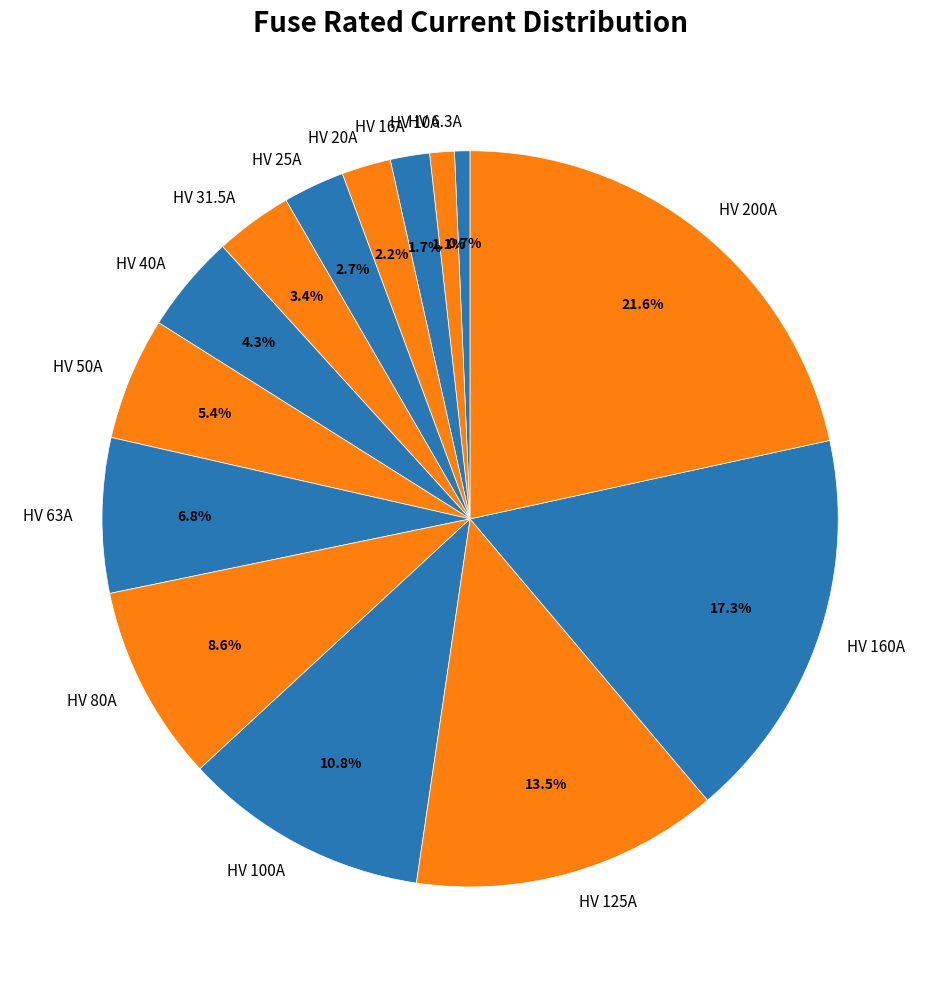

How many segments does this pie chart have?

14